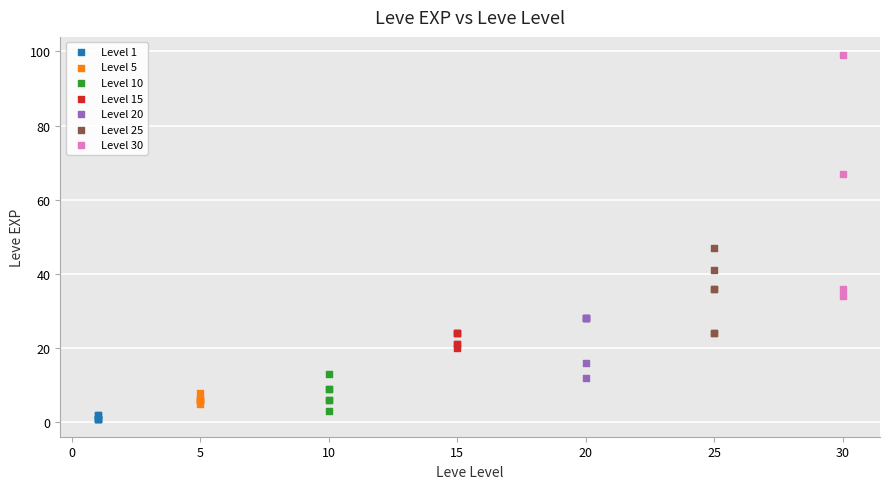

Which series contains the highest Y value?

Level 30